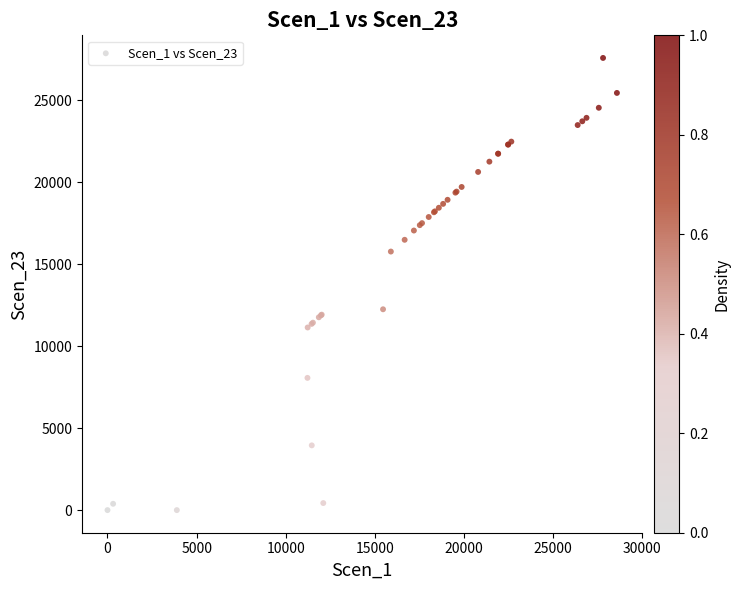

What Y value in the scatter plot is closest to 13782?

12242.8